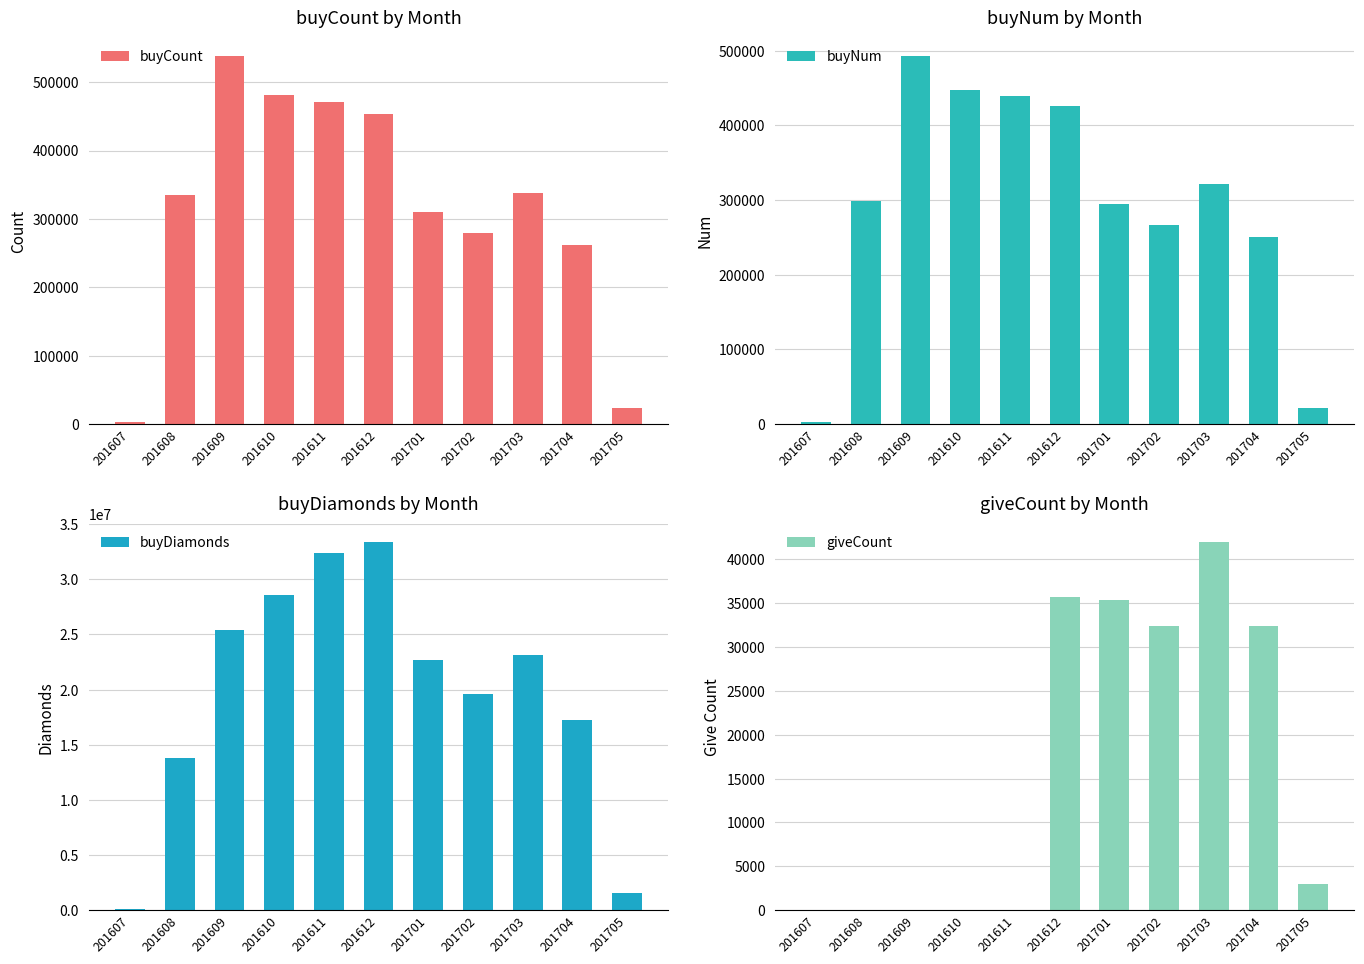

Which series changed the most between 201607 and 201701?

buyDiamonds